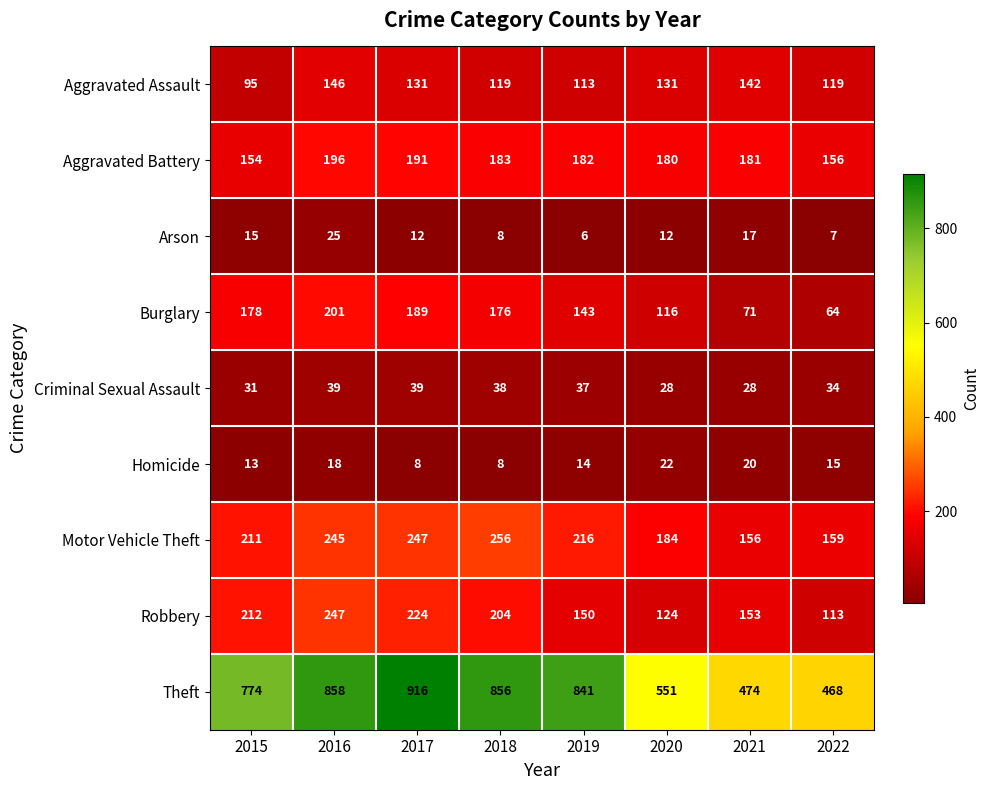

What value does the Theft series have at 2017, to the nearest 10?

920